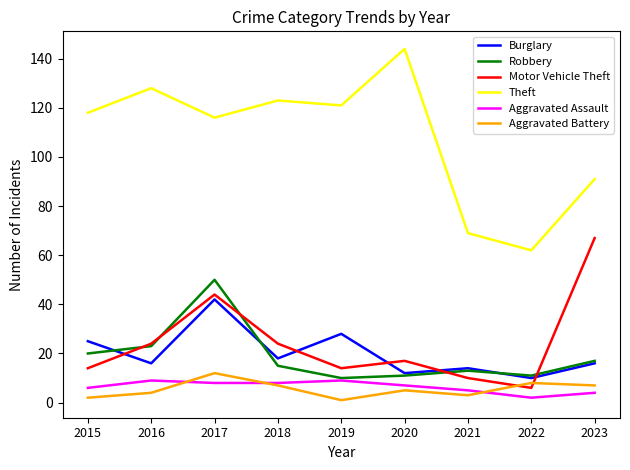

In Aggravated Assault, how many points are higher than both neighbors (excluding endpoints)?

2